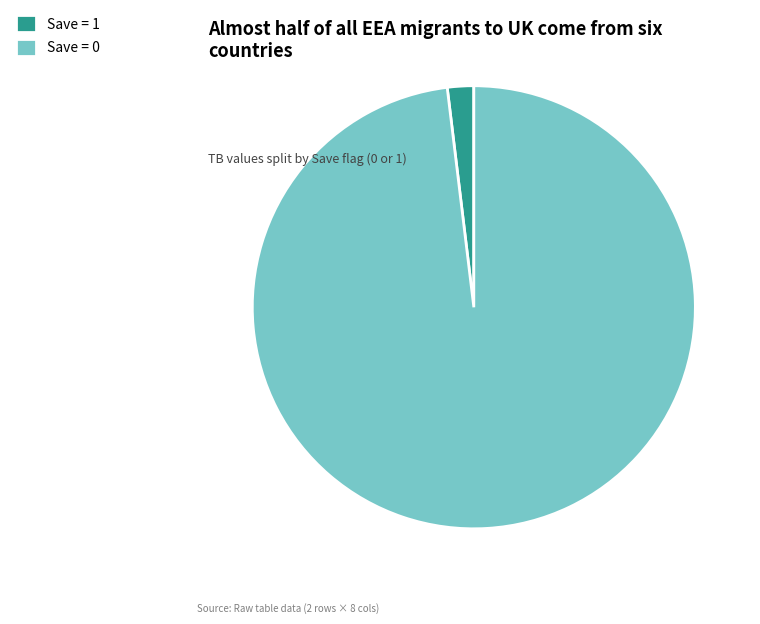

Count the number of slices in the pie.

2